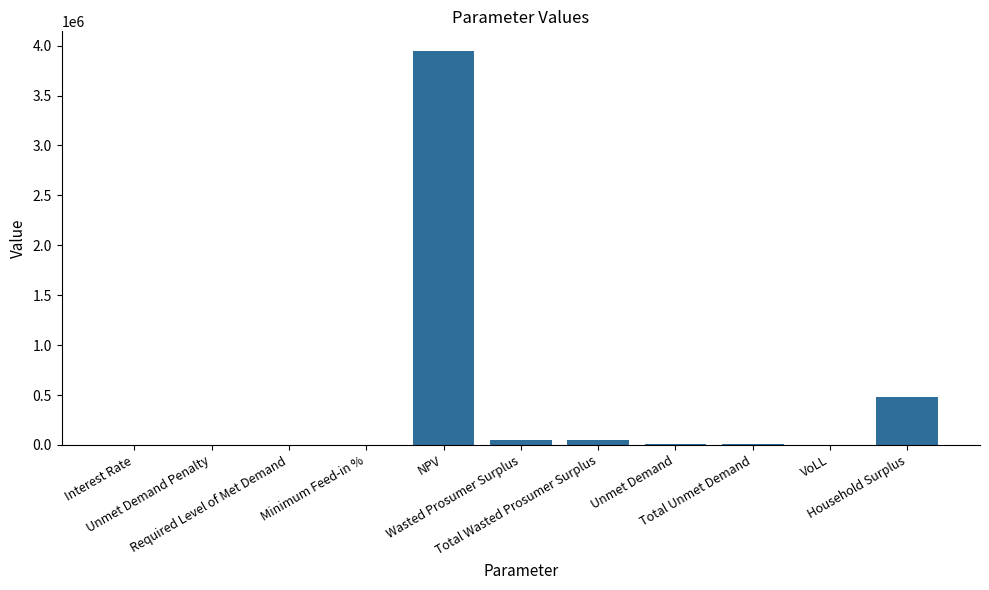

What is the maximum value shown in the chart?

3945885.8